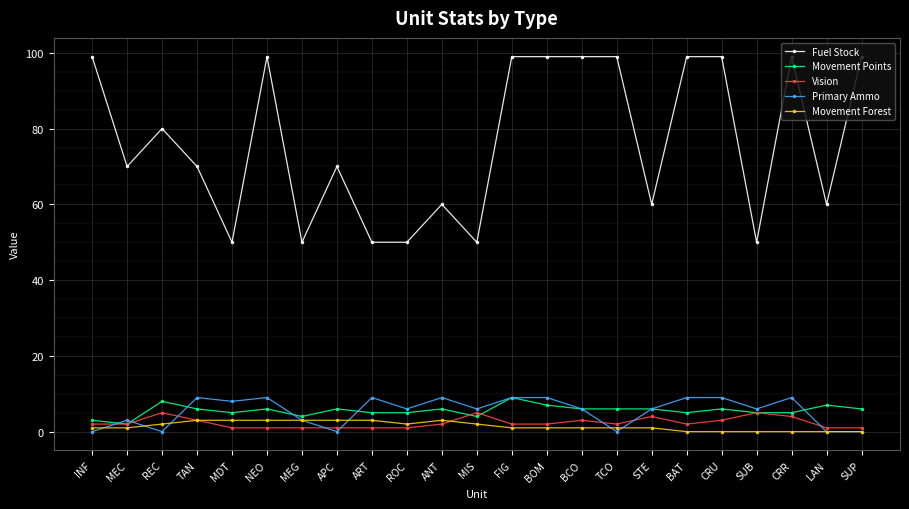

What position from the right is SUB?

4